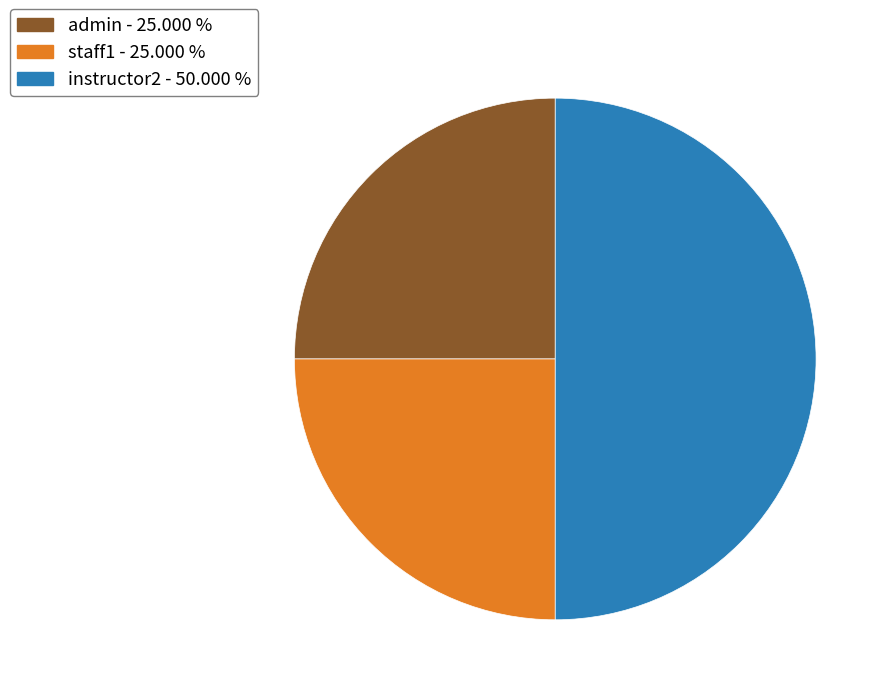

Combined, do instructor2 and admin account for over 50%?

Yes